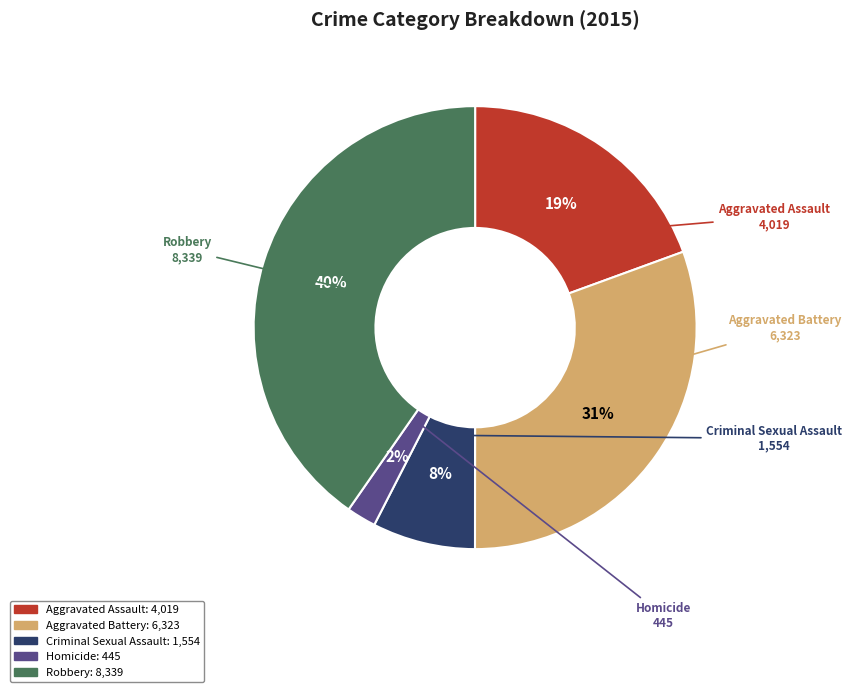

Count the number of slices in the pie.

5